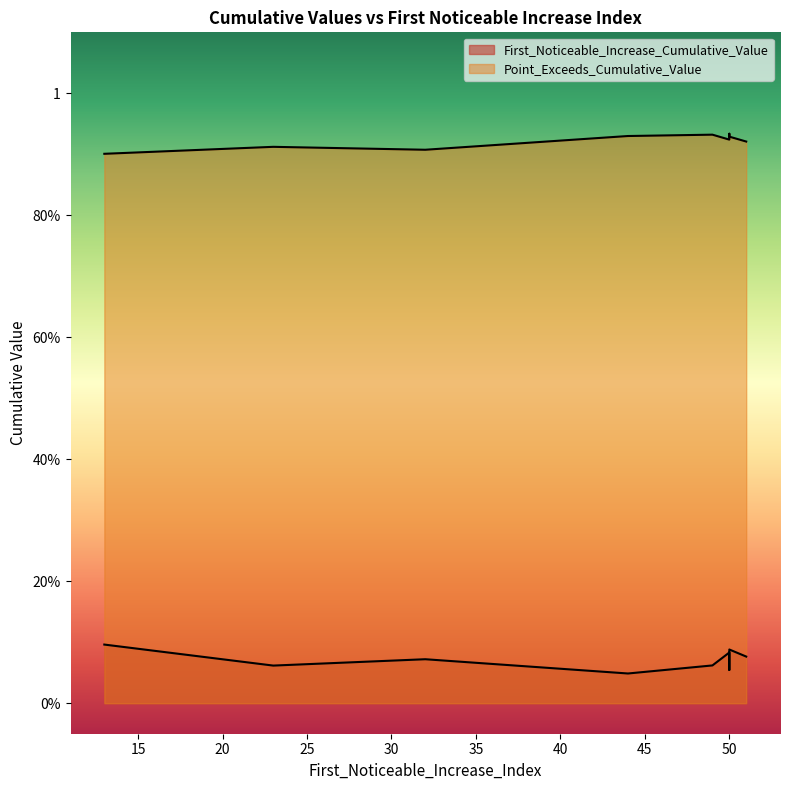

Reading left to right, transcribe all the data shown in this chart.

First_Noticeable_Increase_Cumulative_Value: 23=0.1	50=0.1	49=0.1	32=0.1	50=0.1	13=0.1	51=0.1	50=0.1	44=0.0
Point_Exceeds_Cumulative_Value: 23=0.9	50=0.9	49=0.9	32=0.9	50=0.9	13=0.9	51=0.9	50=0.9	44=0.9